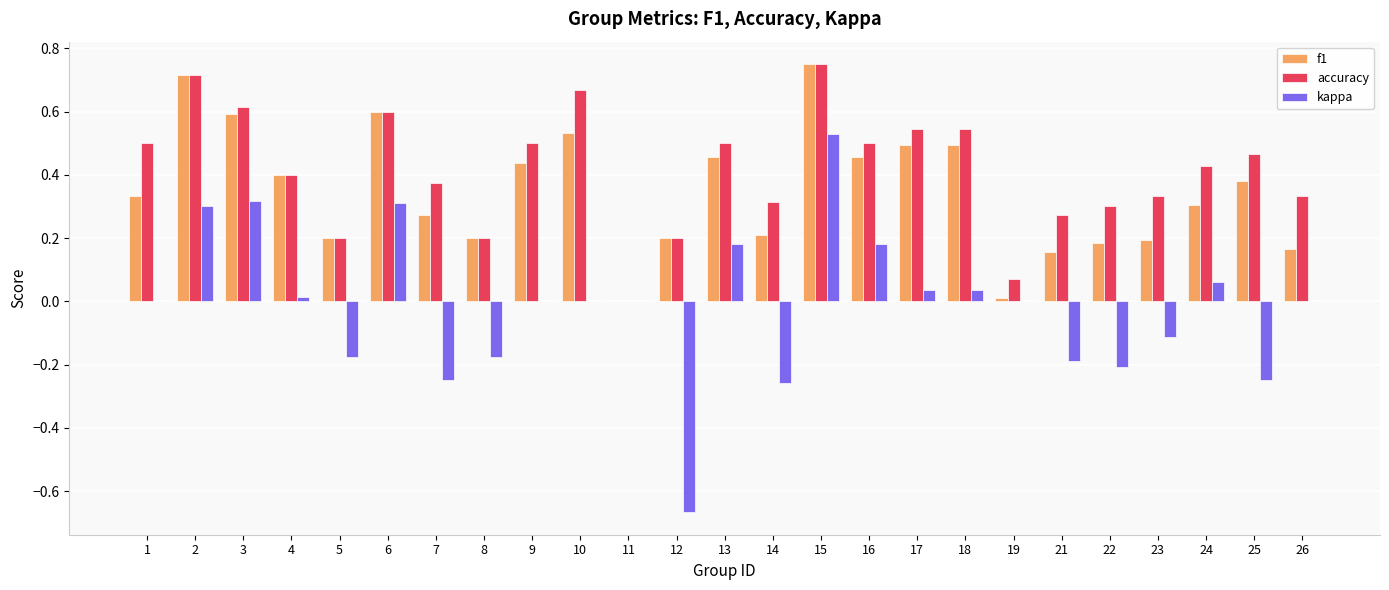

At which category is the sum across all series the highest?

15